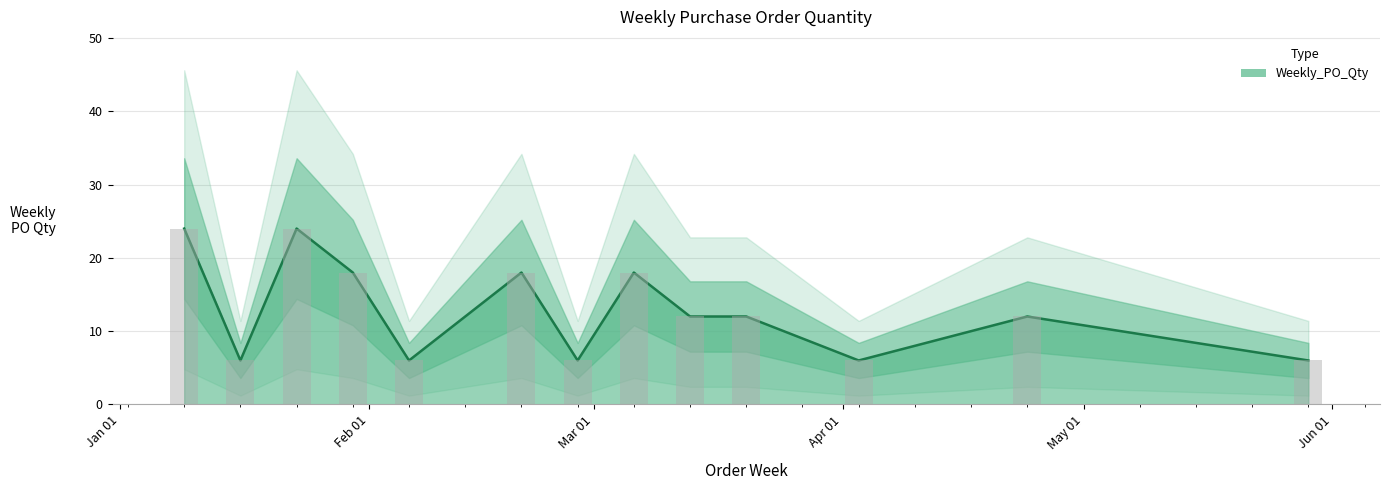

What is the greatest value displayed?

24